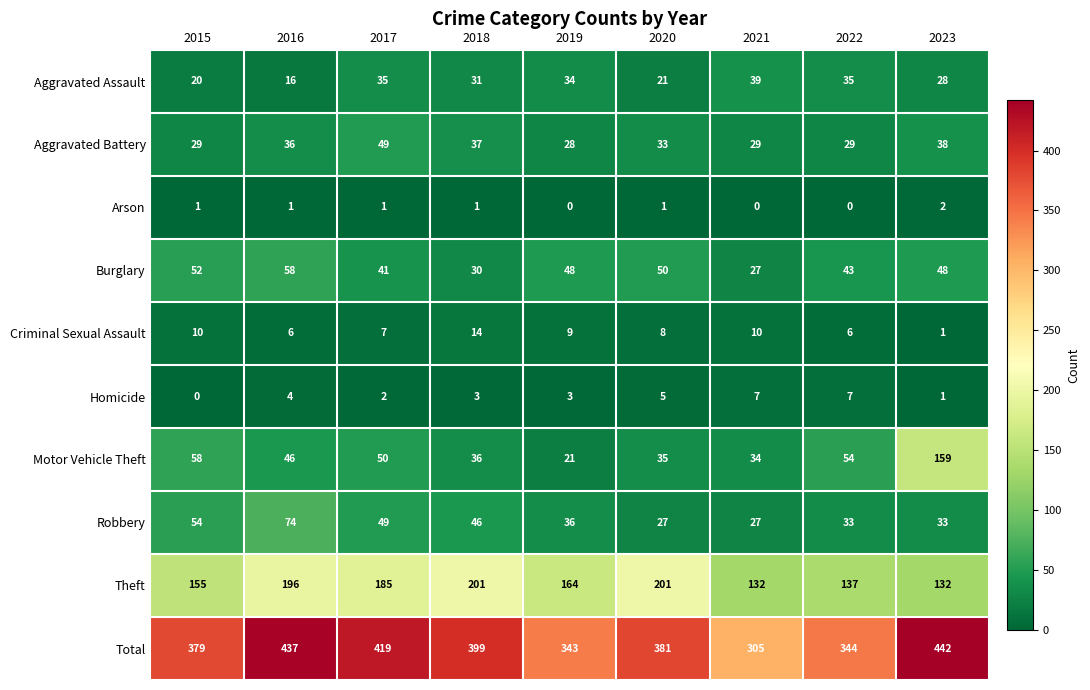

What is the total value across all series at 2016?

874